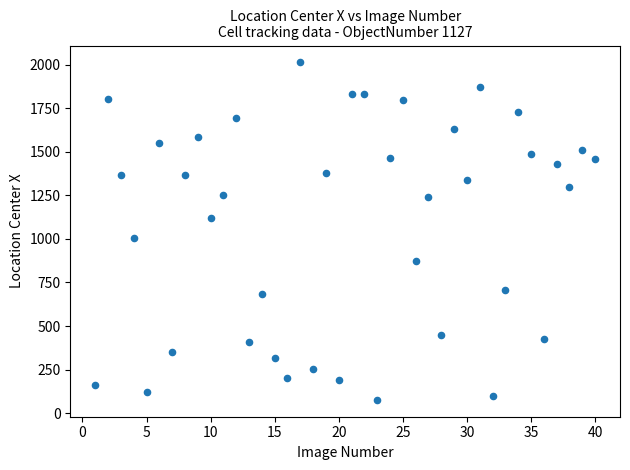

What Y value in the scatter plot is closest to 1045?

1006.0